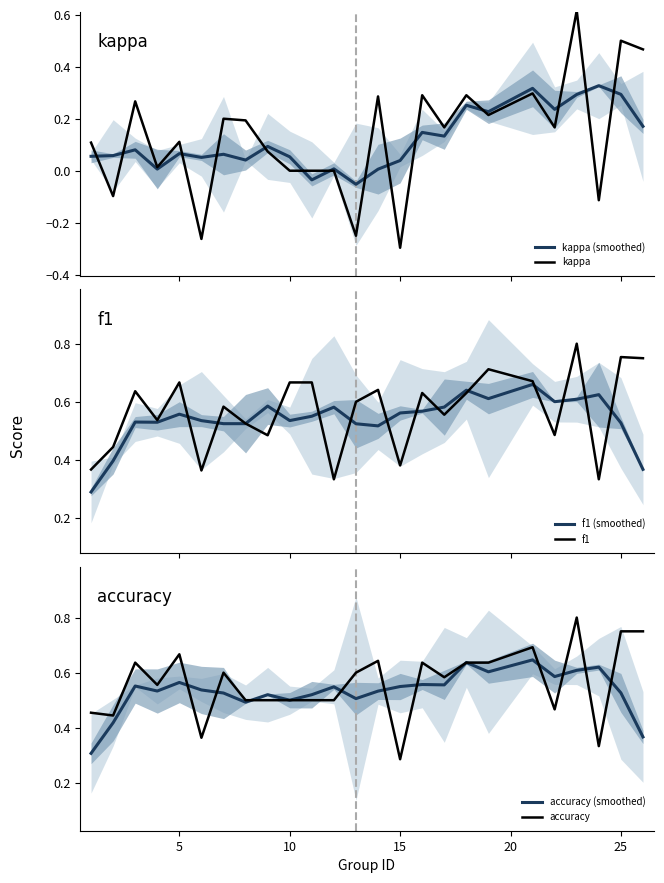

List the series in order of their peak value, highest first.

f1, accuracy, f1 (smoothed), accuracy (smoothed), kappa, kappa (smoothed)